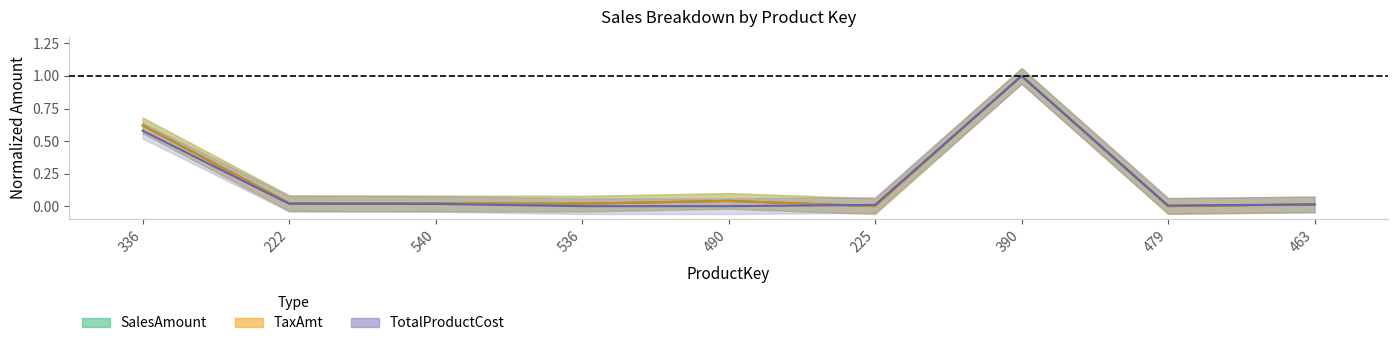

How many times do TaxAmt and TotalProductCost cross each other?

2